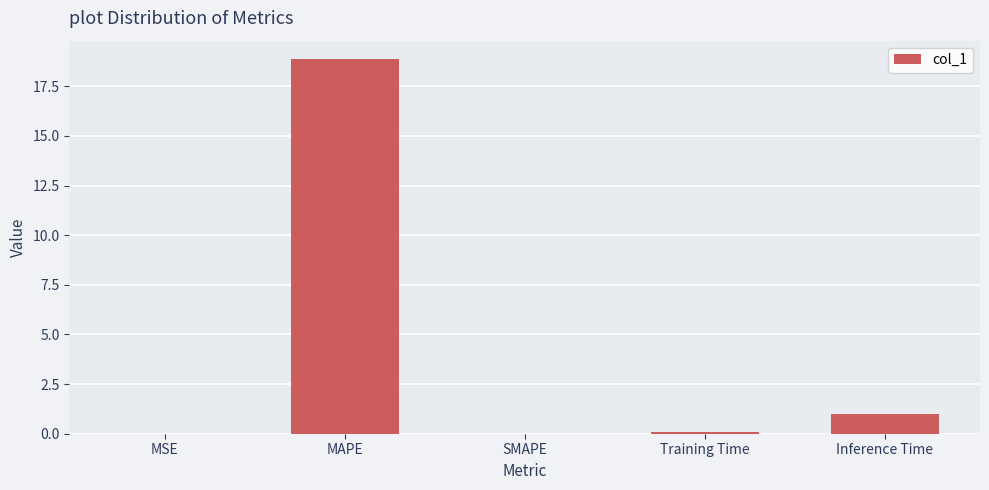

How many distinct data groups are displayed?

1